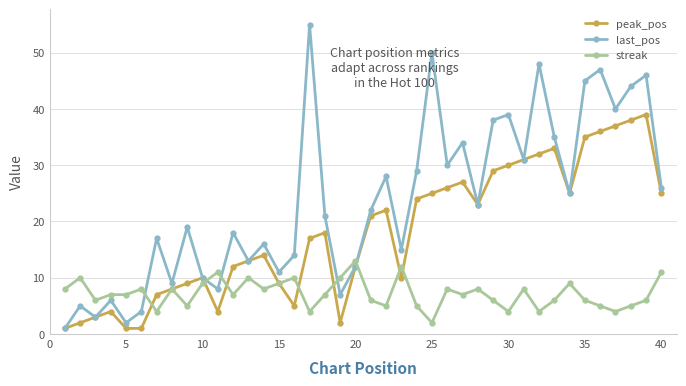

Which series has the widest spread of values?

last_pos